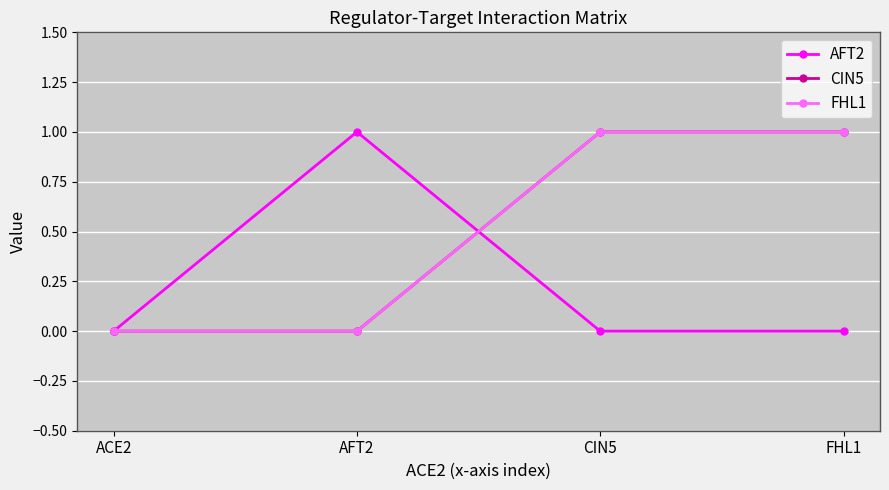

What position from the left is CIN5?

3